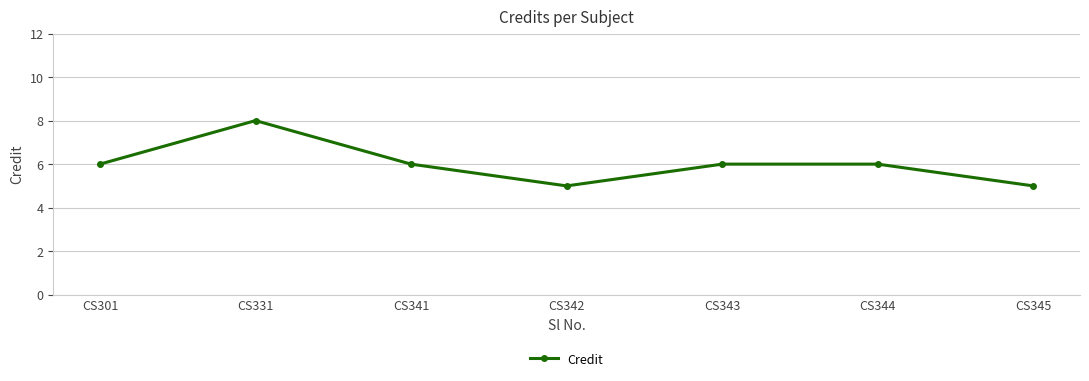

What is the value of the 5th point from the left?

6